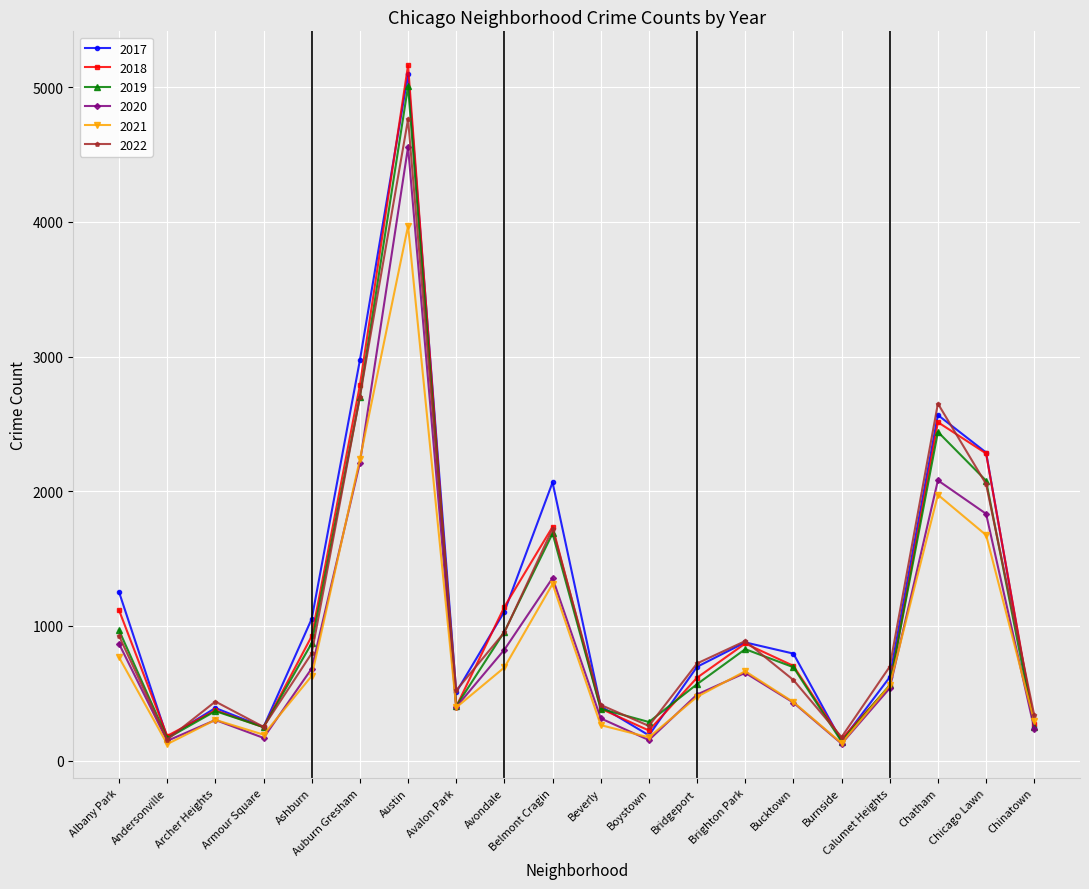

The 2018 series shows 7780 at Austin. True or false?

False